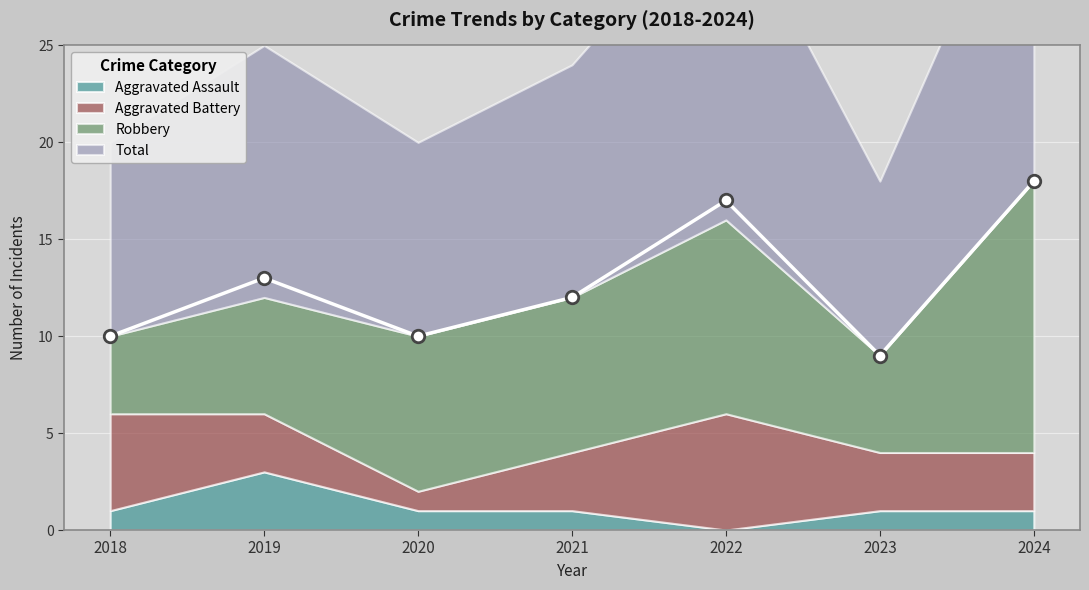

Which series has the widest spread of values?

Robbery